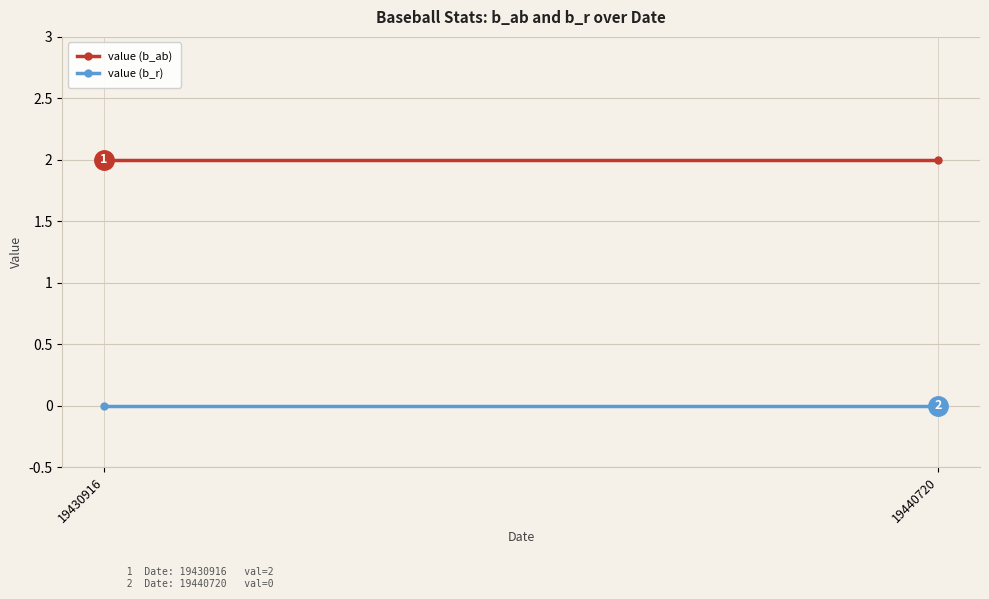

At how many categories does at least one series exceed 1?

2